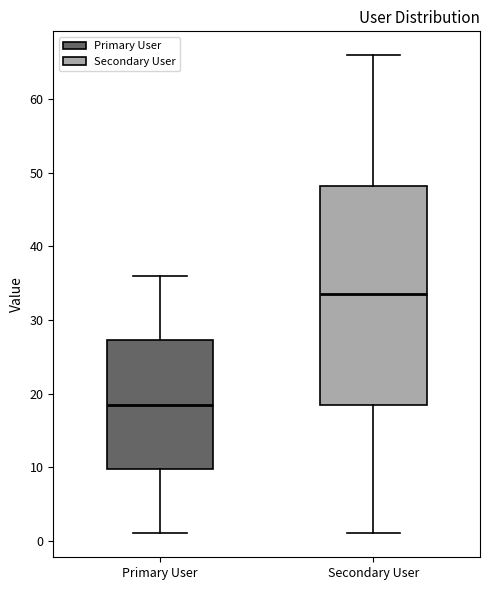

Reading left to right, transcribe this box plot: for each box, give where its median line is, the range the box spans, and where its two whiskers end, as read against the y-axis. The values are not printed on the chart, so give them approximately, as read against the axis.

Primary User: median 19, box 10 to 27, whiskers 1 to 36
Secondary User: median 34, box 19 to 48, whiskers 1 to 66